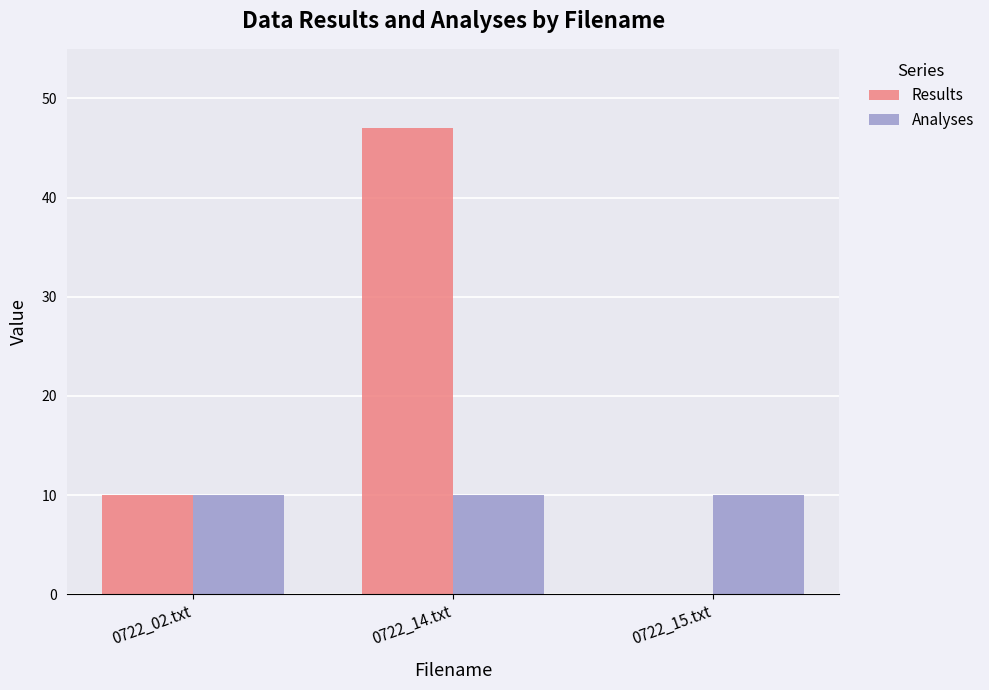

Is it true that Results equals 66 at 0722_14.txt?

False